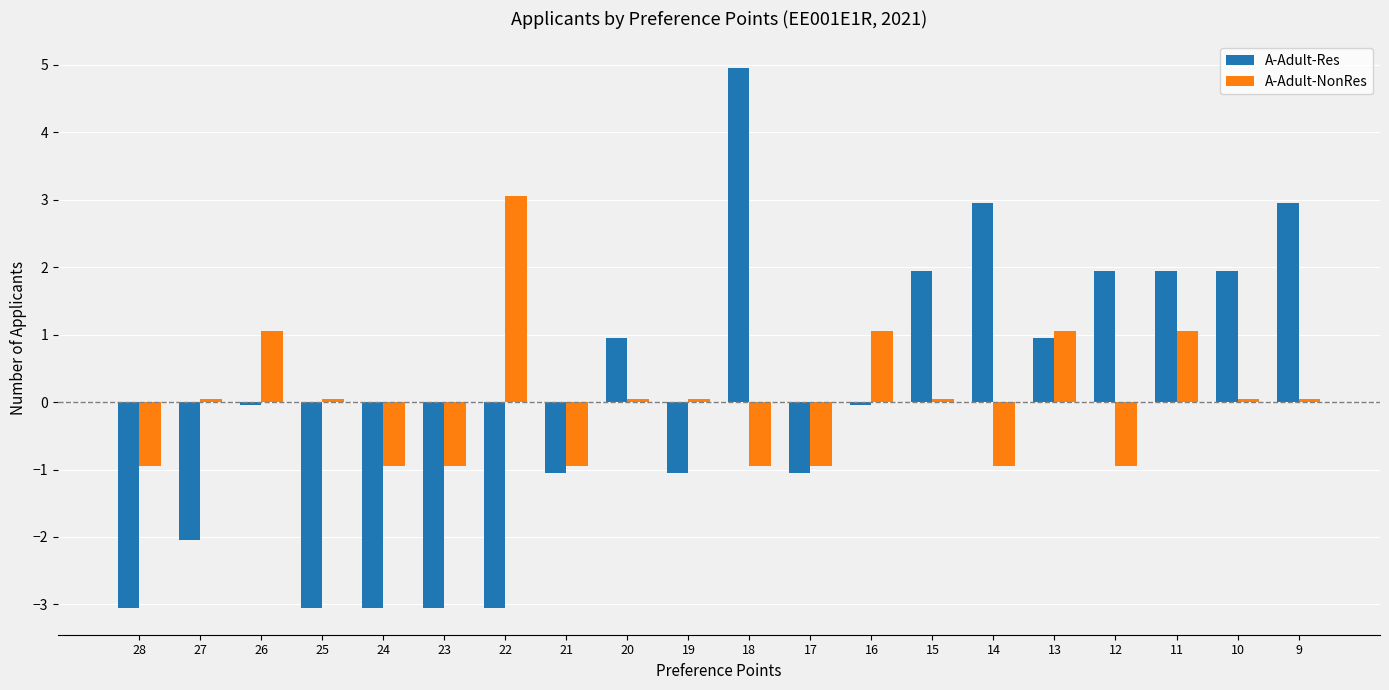

The A-Adult-Res series shows 1.7 at 14. True or false?

False